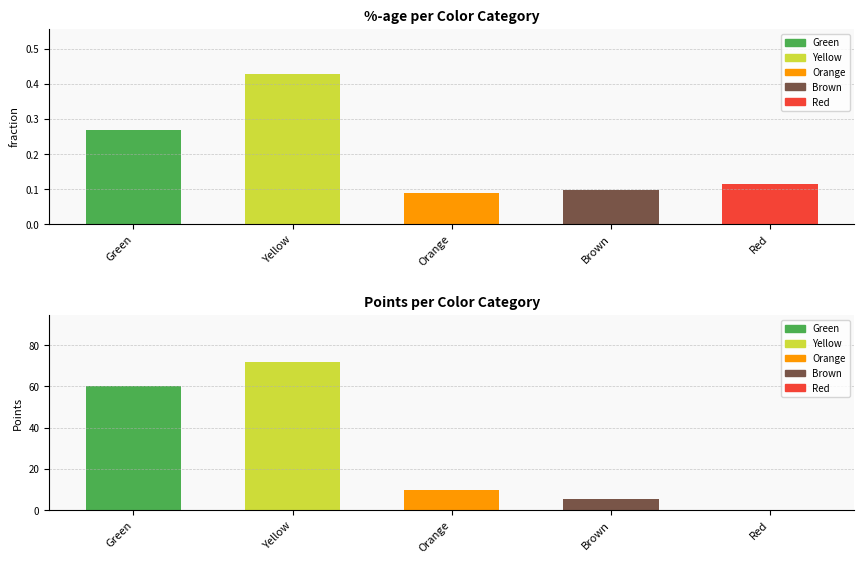

How many bars are there in total?

10